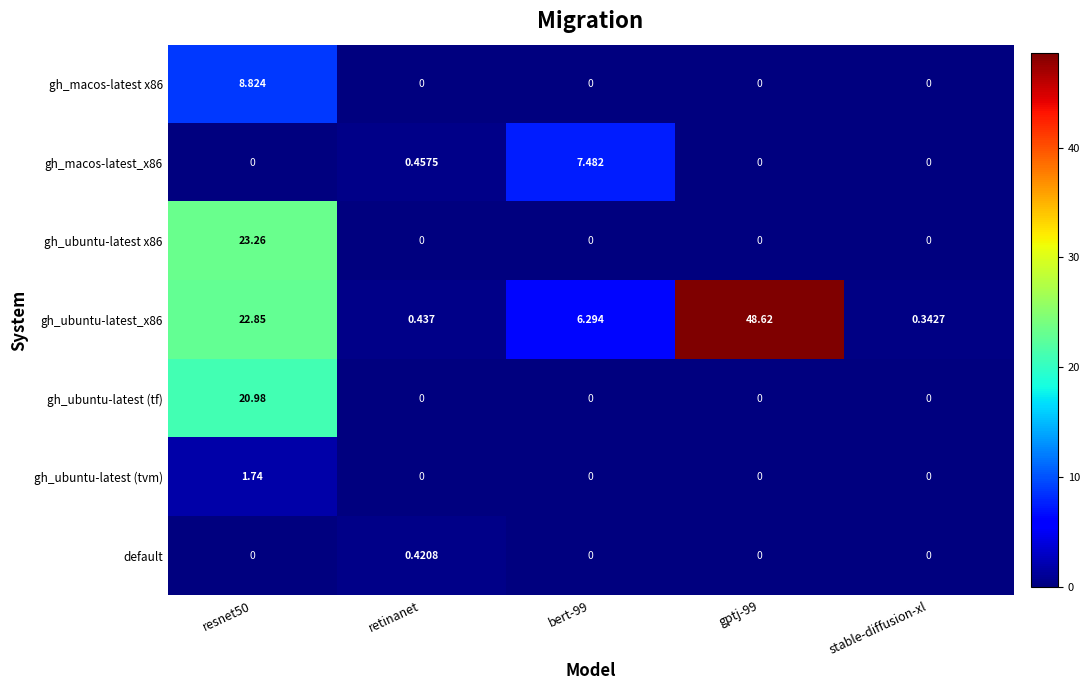

Is the value of gh_ubuntu-latest_x86 at retinanet greater than the value of gh_macos-latest x86 at gptj-99?

Yes